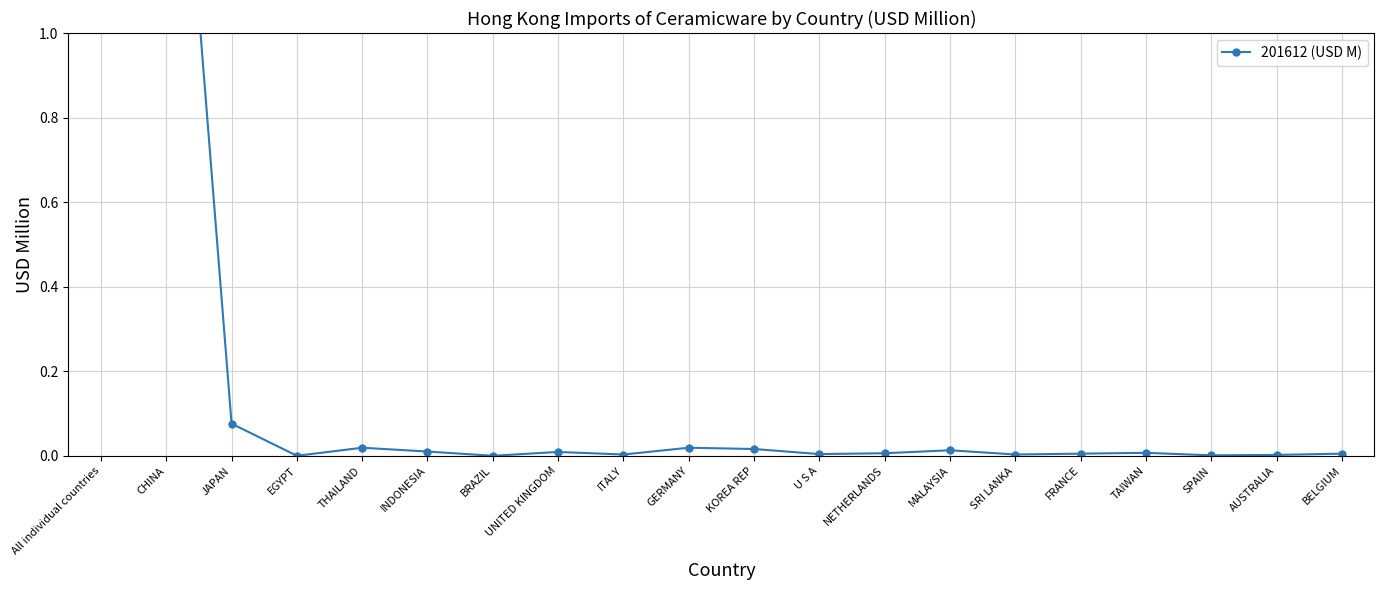

How many interior local valleys (lower than both neighbors) does the data have?

6